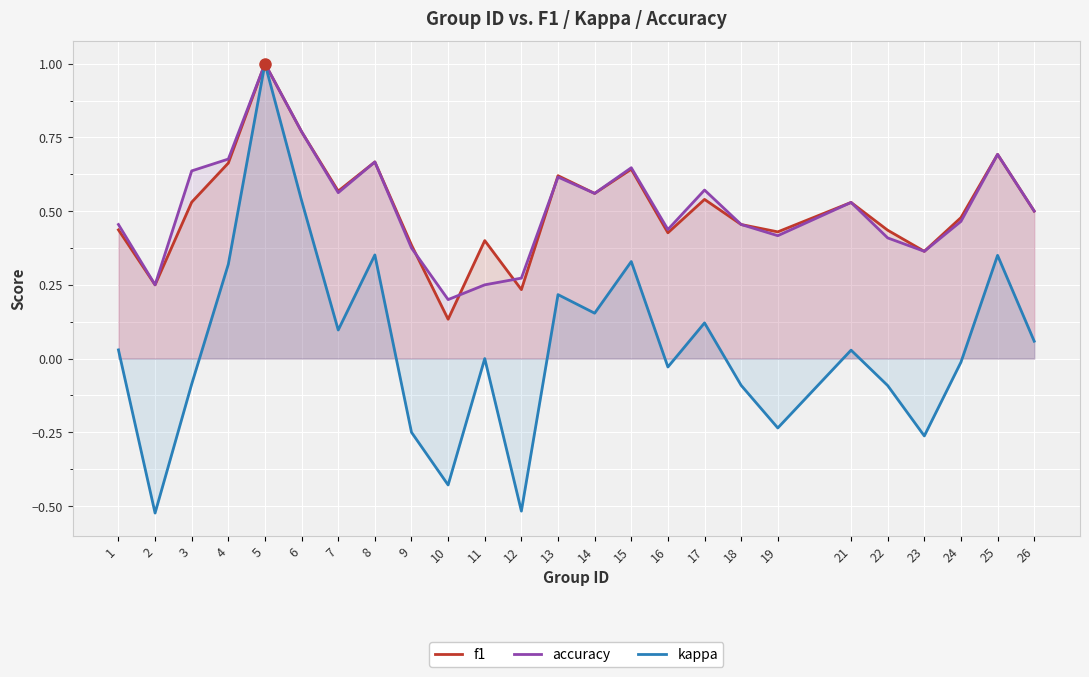

Which category has the lowest value in the f1 series?

10